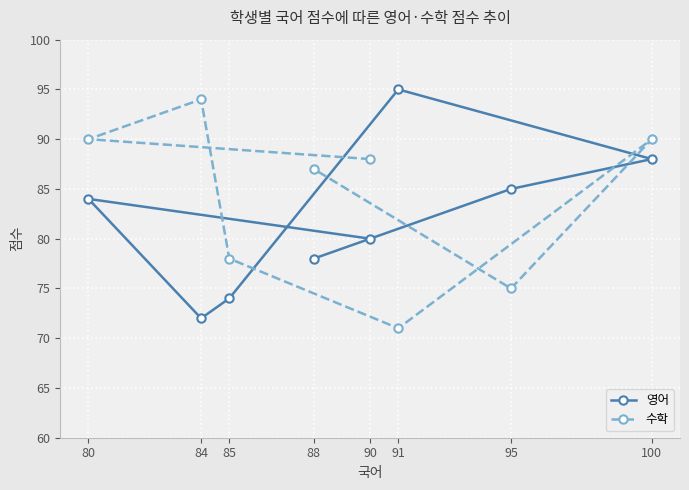

At which category is the sum across all series the highest?

100